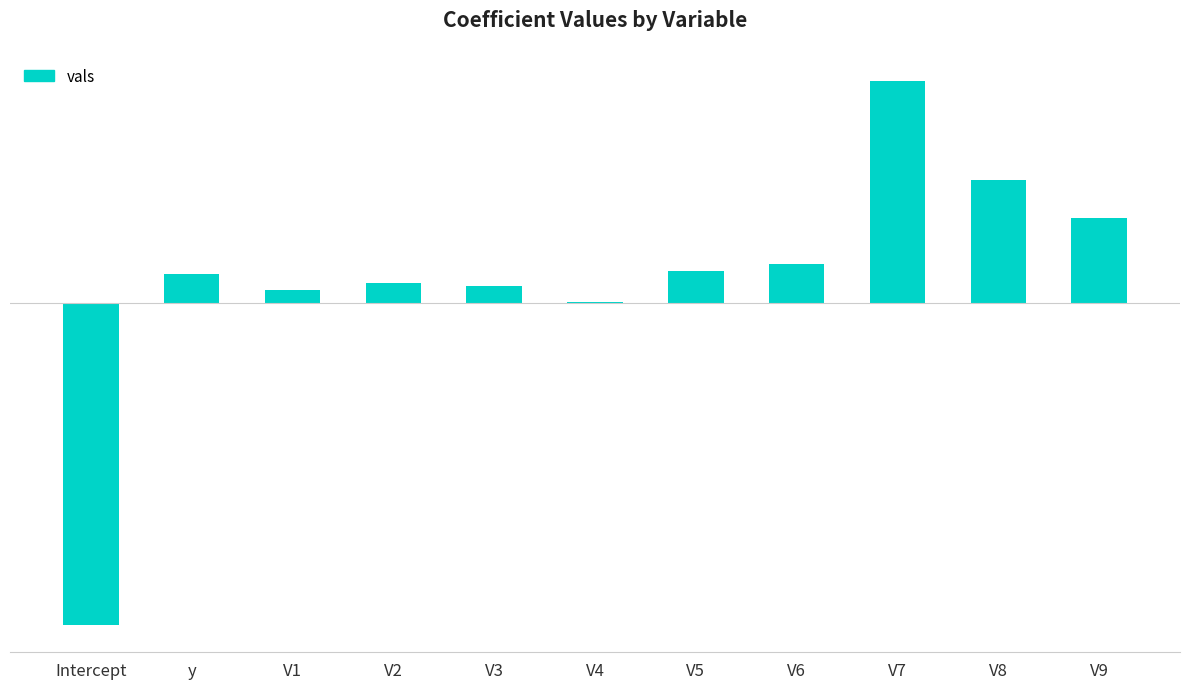

What is the minimum value shown in the chart?

-7.2